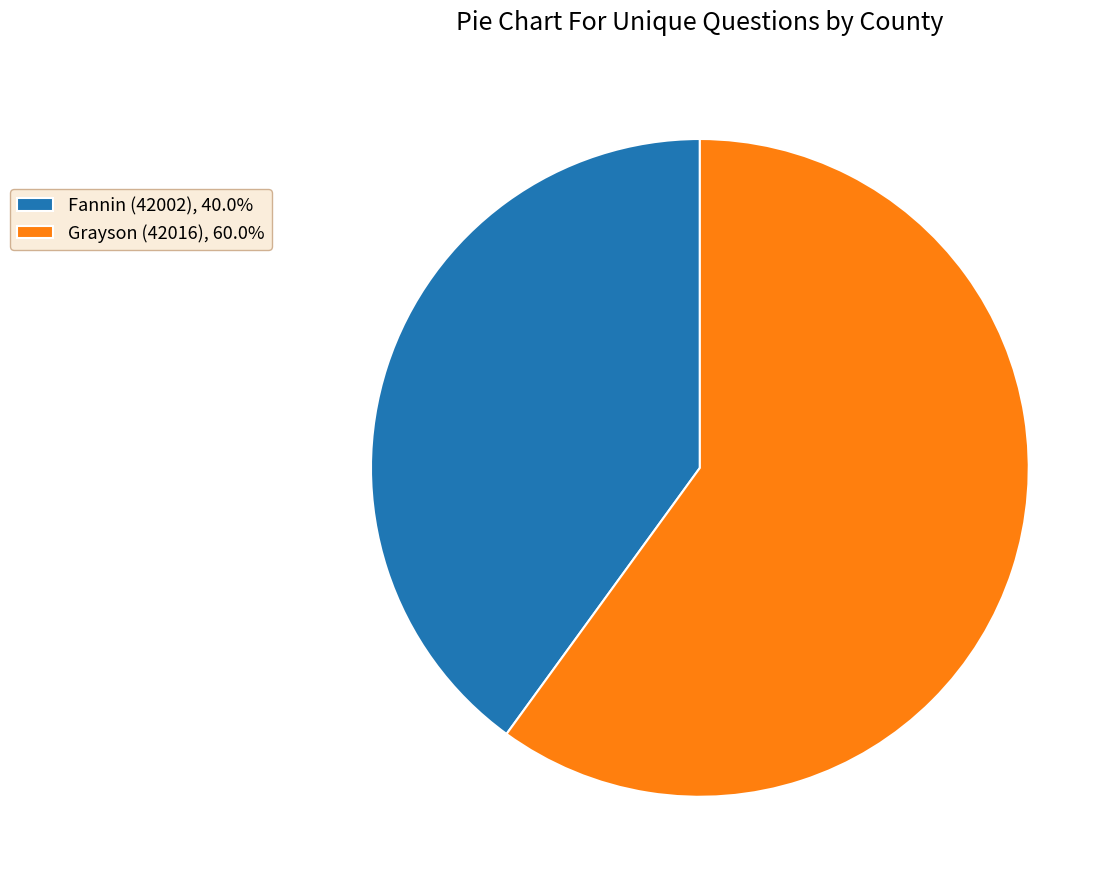

The Grayson (42016) slice represents 60% of the pie. True or false?

True